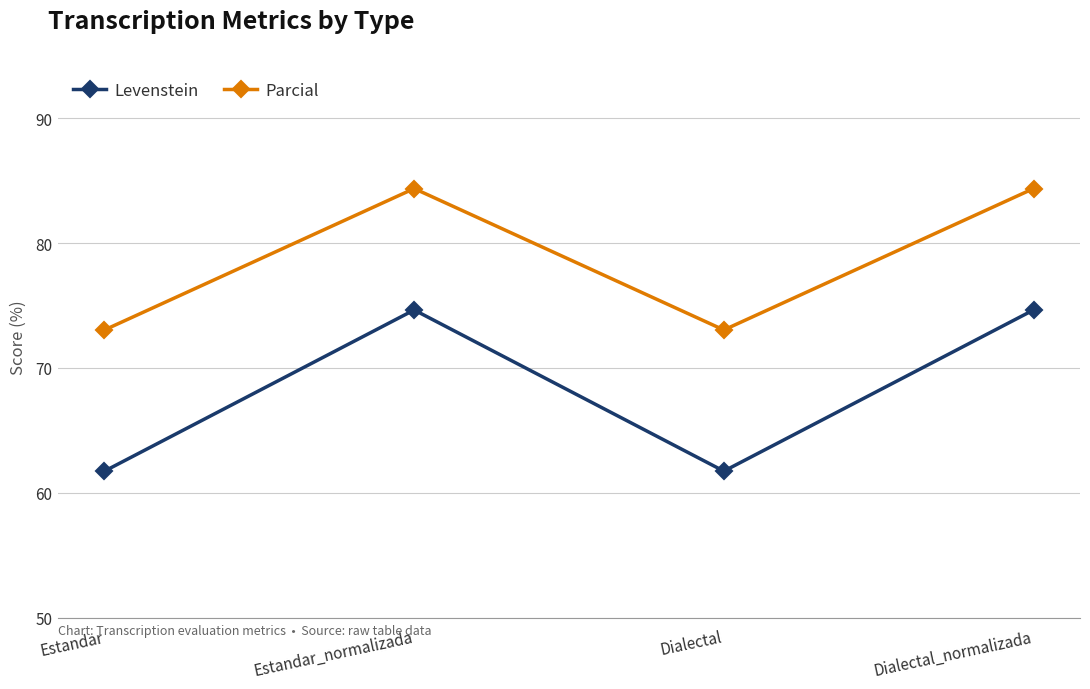

Reading left to right, transcribe all the data shown in this chart.

Levenstein: Estandar=61.7	Estandar_normalizada=74.6	Dialectal=61.7	Dialectal_normalizada=74.6
Parcial: Estandar=73.0	Estandar_normalizada=84.4	Dialectal=73.0	Dialectal_normalizada=84.4